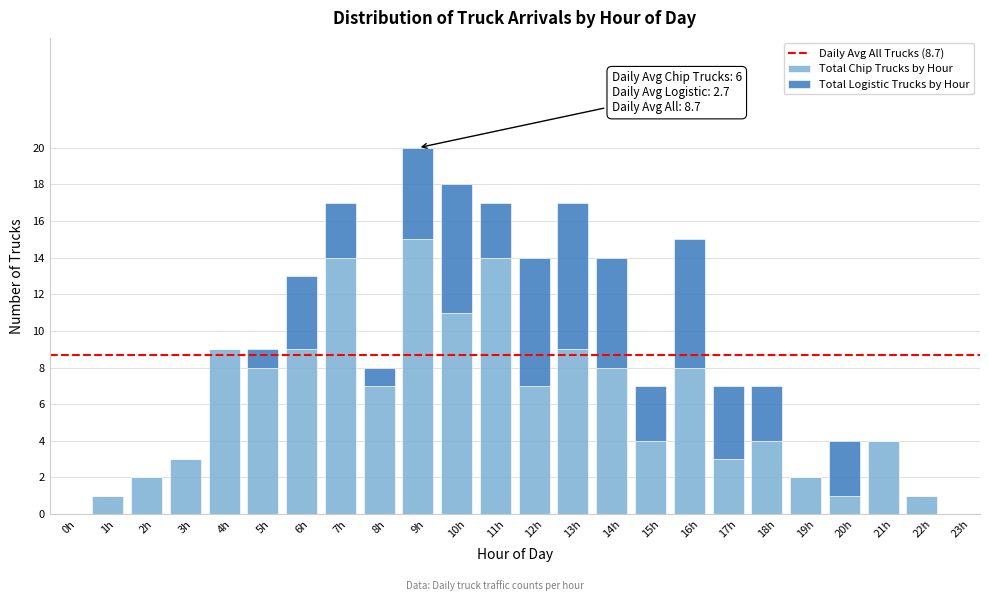

At which category is the sum across all series the highest?

9h